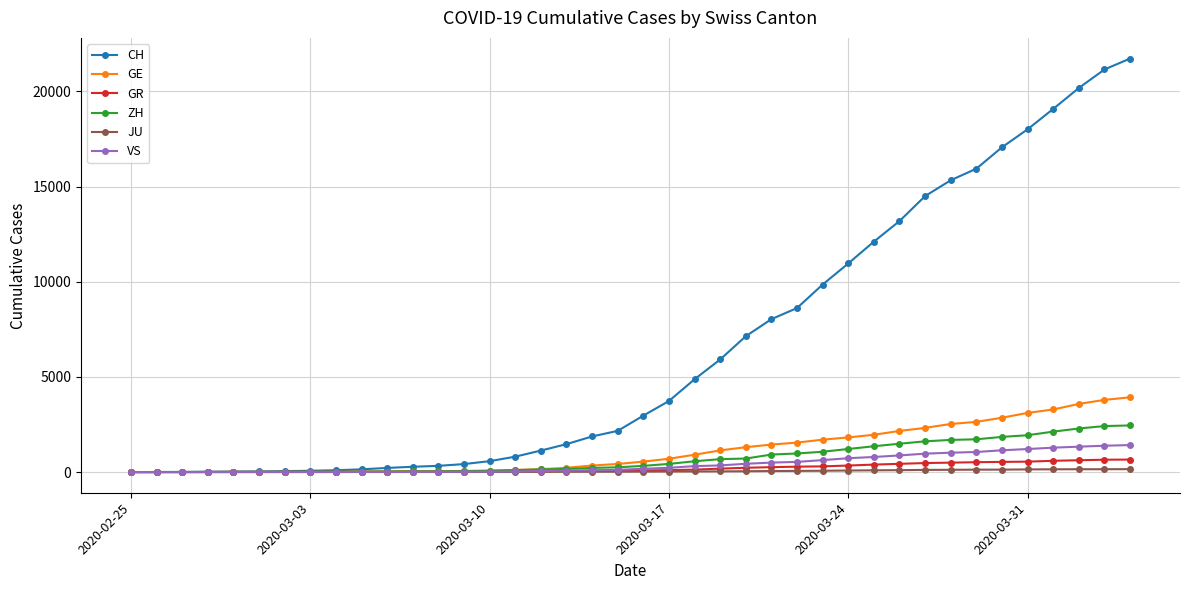

Which series has the largest total across all categories?

CH